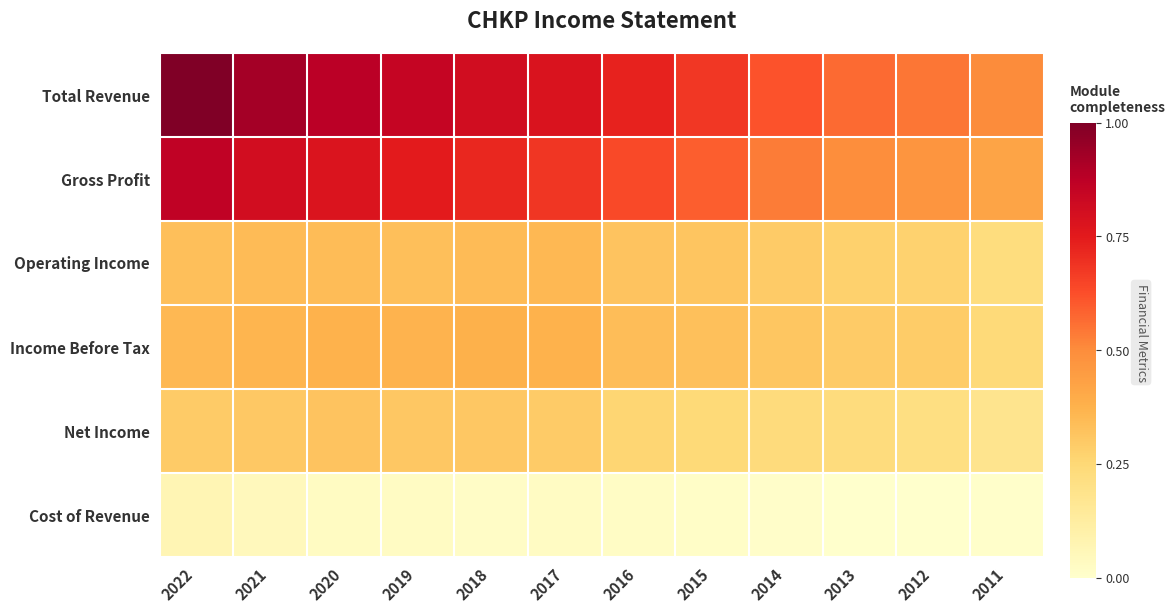

Which category has the highest value across all series?

2022